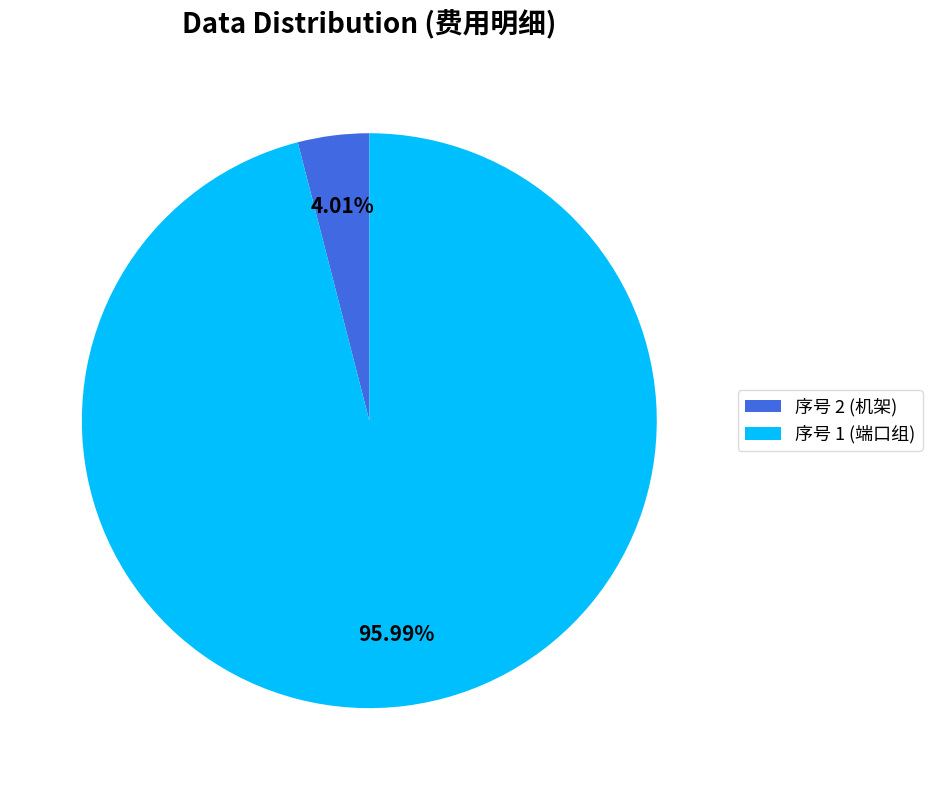

Count the number of slices in the pie.

2